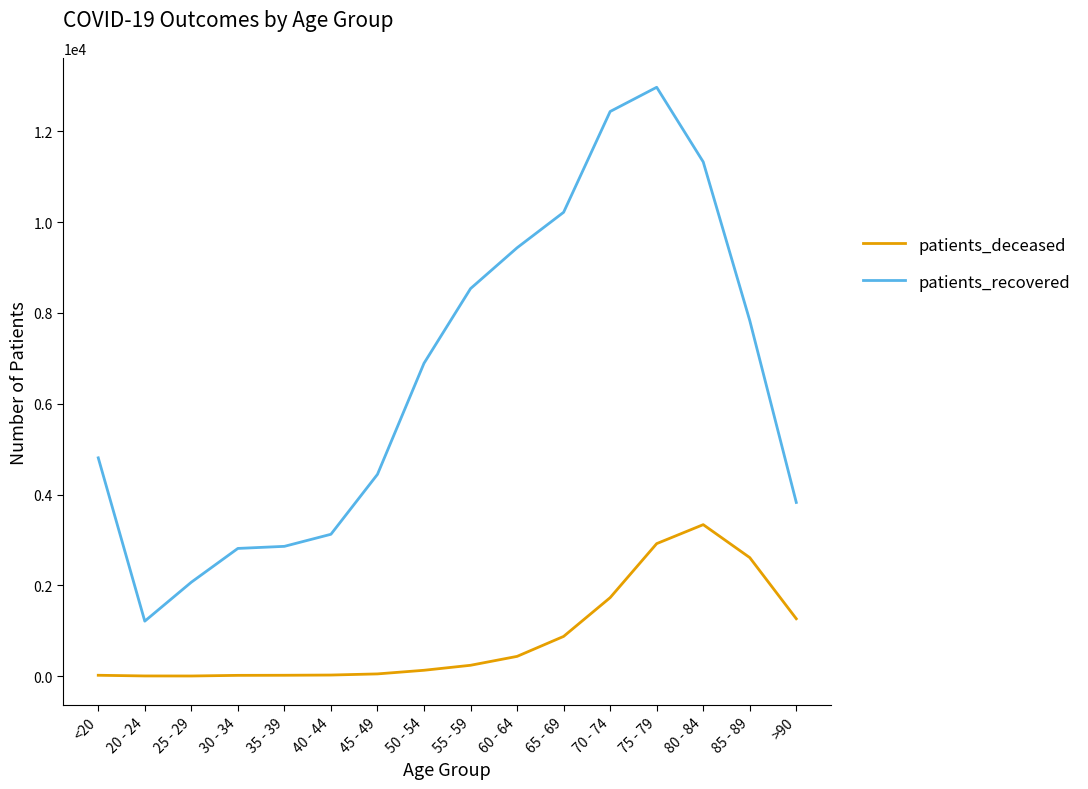

What is the difference between the second highest and minimum values in the patients_recovered series?

11227